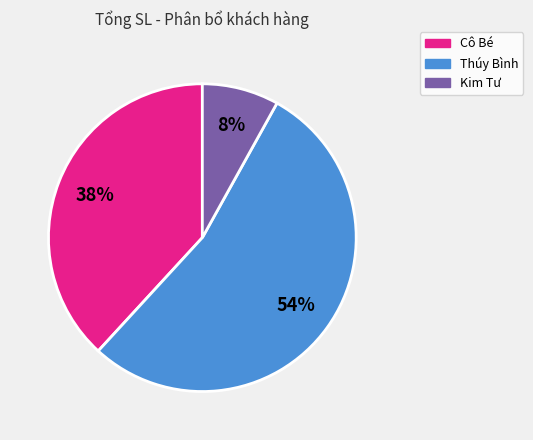

Is the sum of Kim Tư and Cô Bé greater than half?

No